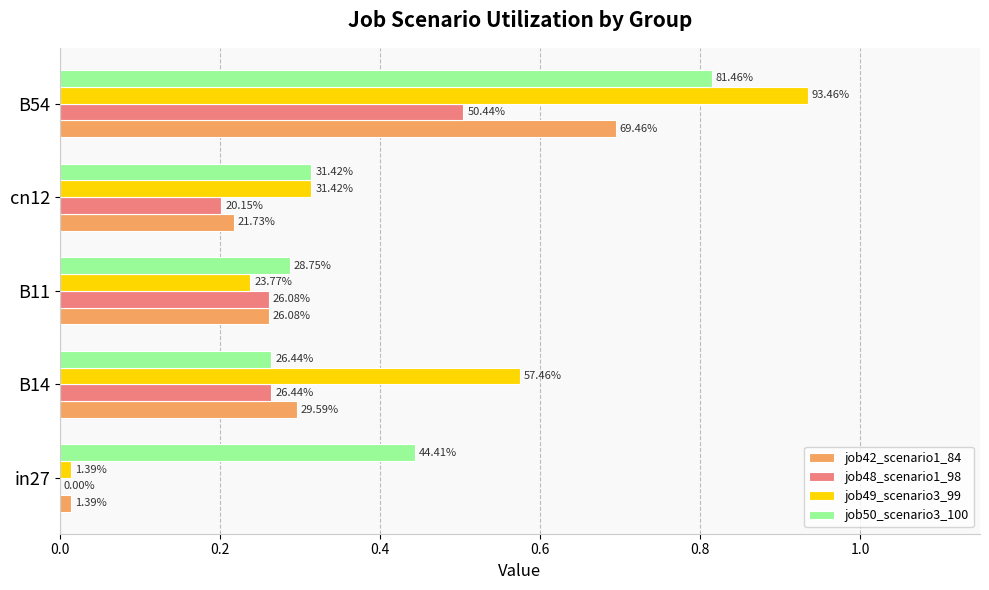

What is the value of the job49_scenario3_99 bar at the 5th from the left?

0.9